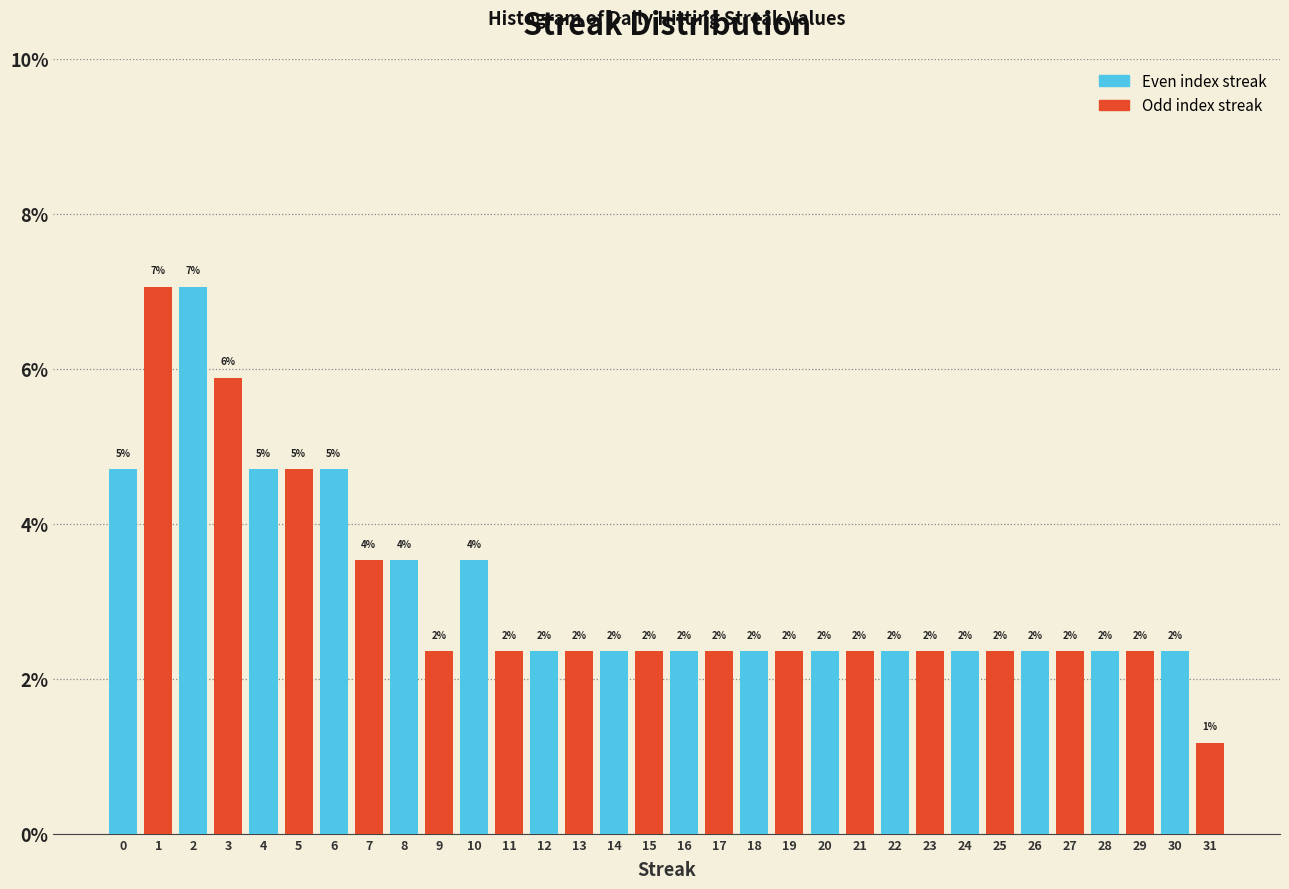

Does the chart contain any negative values?

No